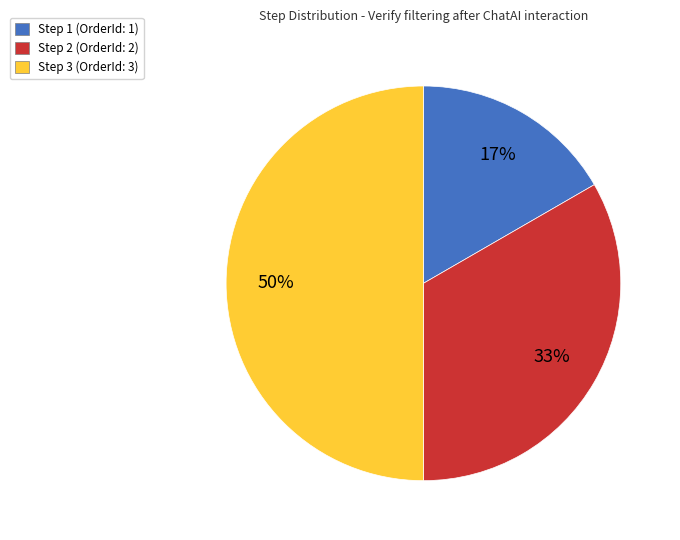

Is Step 1 the majority of the pie?

No